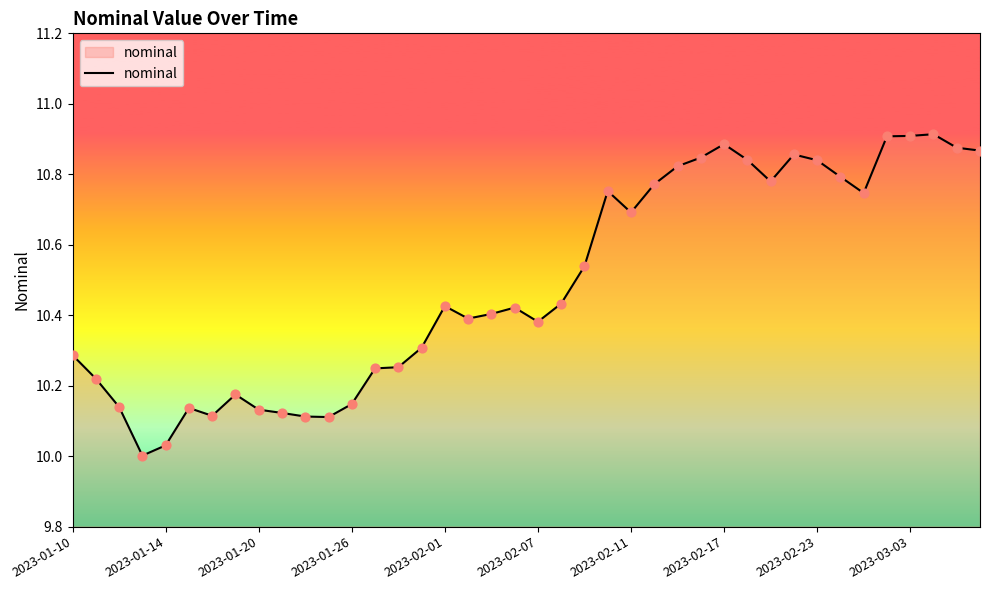

What is the difference between the maximum and minimum values?

0.9